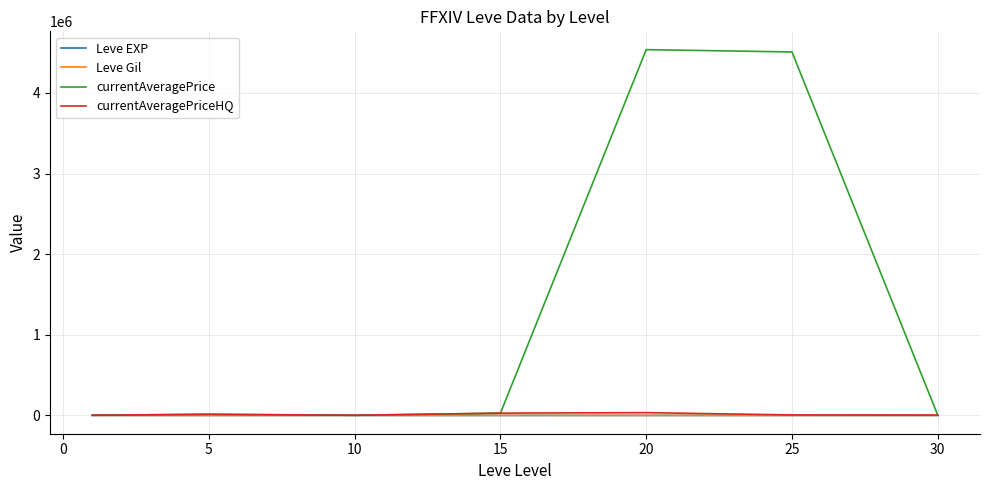

Does the chart have visible grid lines?

Yes